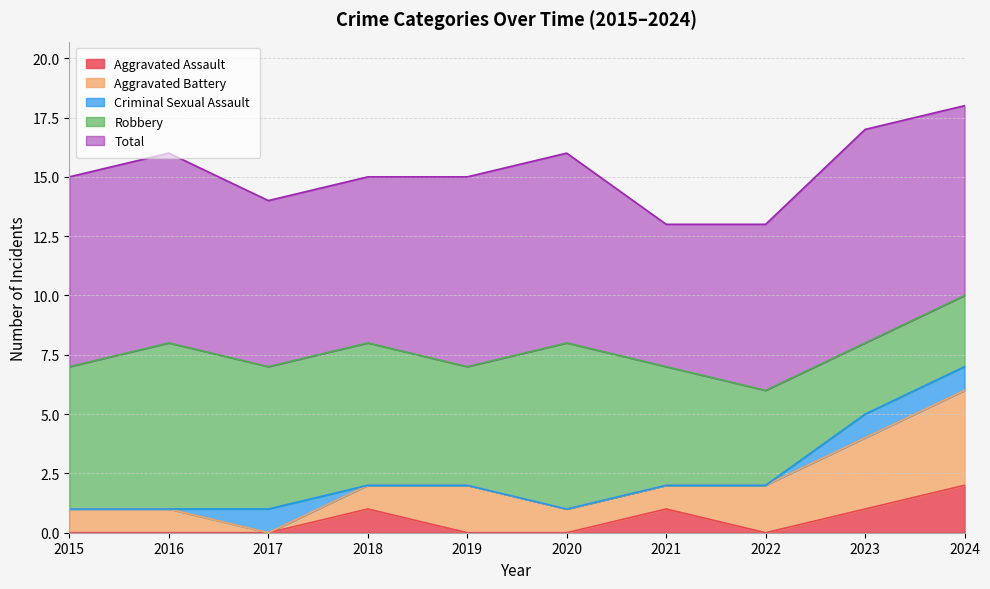

Reading right to left, list all the values displayed in this chart.

Aggravated Assault: 2	1	0	1	0	0	1	0	0	0
Aggravated Battery: 4	3	2	1	1	2	1	0	1	1
Criminal Sexual Assault: 1	1	0	0	0	0	0	1	0	0
Robbery: 3	3	4	5	7	5	6	6	7	6
Total: 8	9	7	6	8	8	7	7	8	8